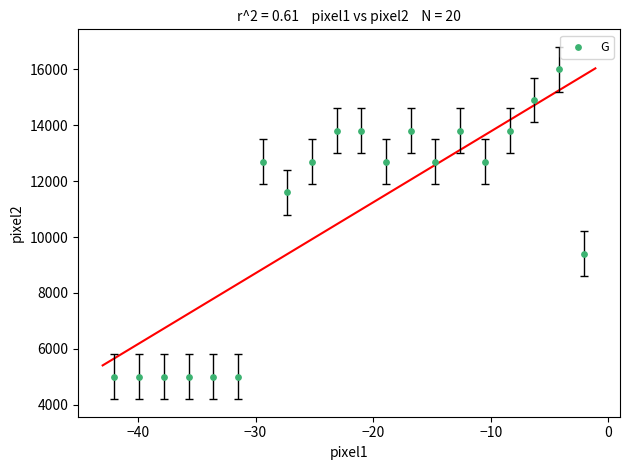

What is the range of Y values (max minus min)?

11000